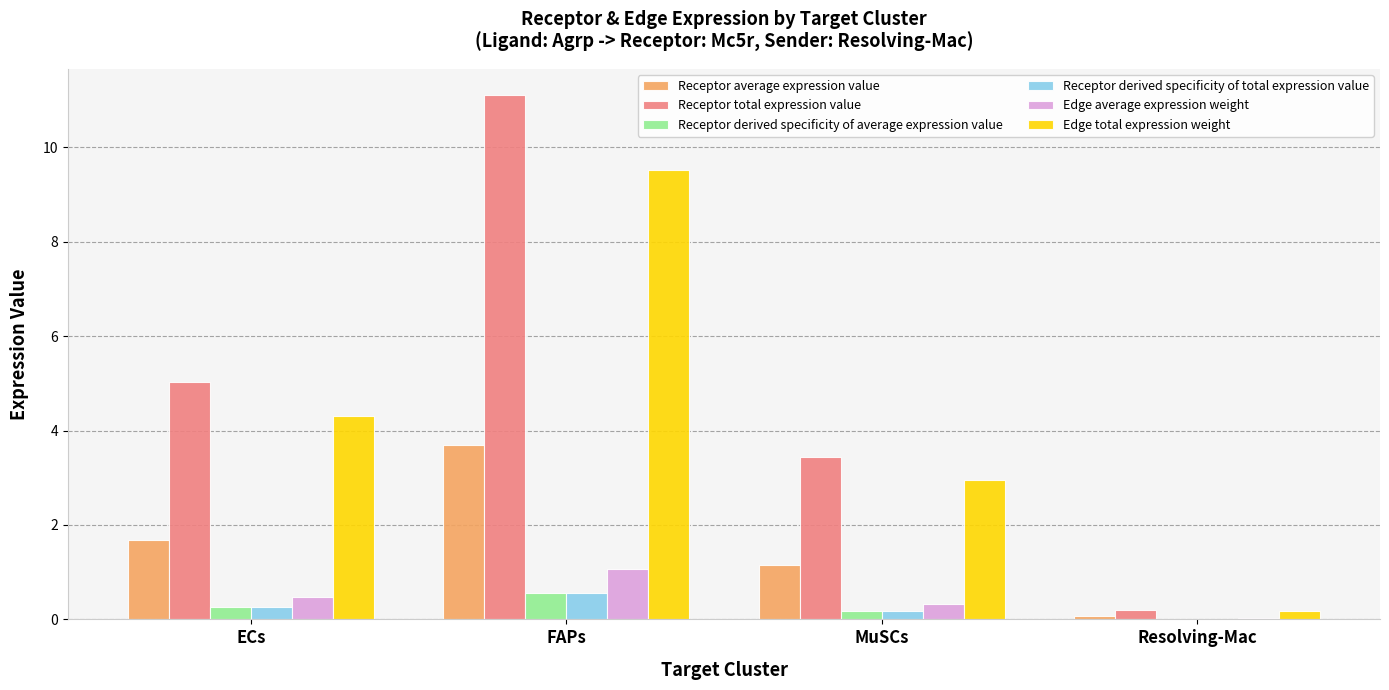

Between FAPs and MuSCs, which series saw the biggest shift?

Receptor total expression value